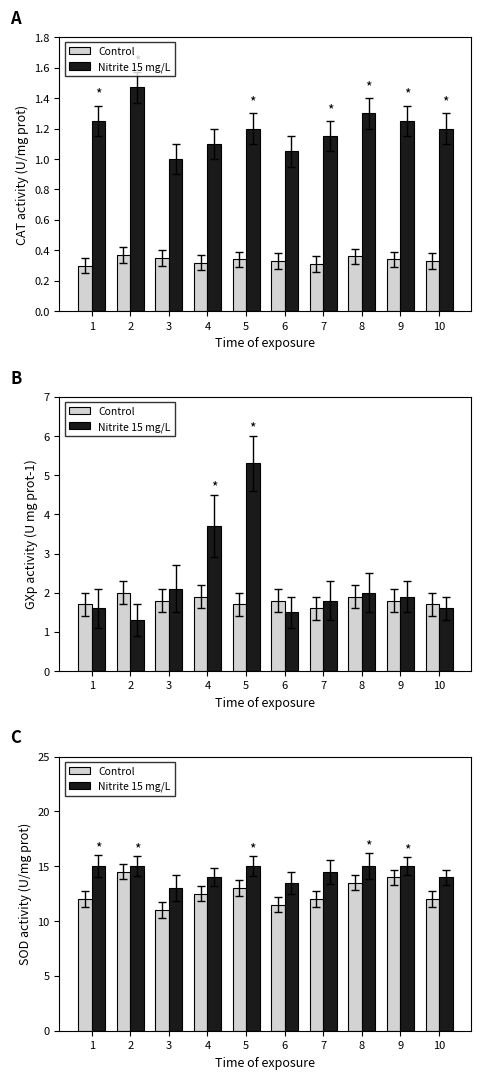

What is the difference between the Control values at 1 and 6?

0.5